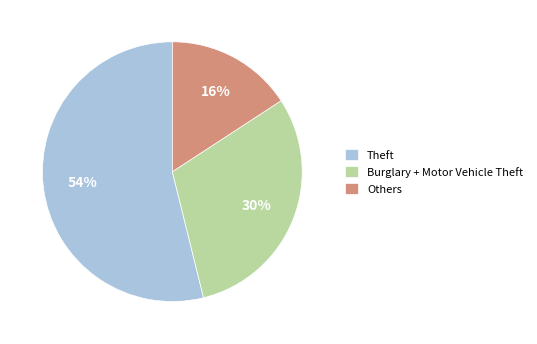

Approximately how many times larger is the value at Others compared to Burglary + Motor Vehicle Theft?

0.5